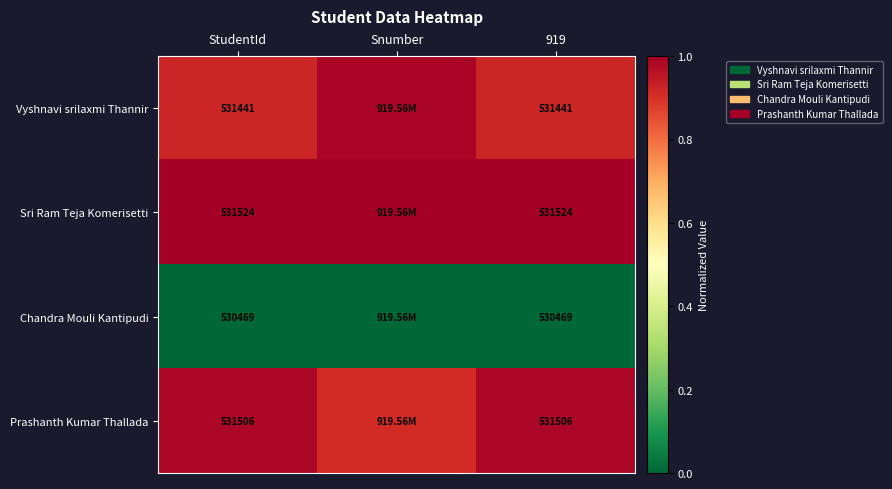

Rank the series at 919 from highest to lowest value.

Sri Ram Teja Komerisetti, Prashanth Kumar Thallada, Vyshnavi srilaxmi Thannir, Chandra Mouli Kantipudi